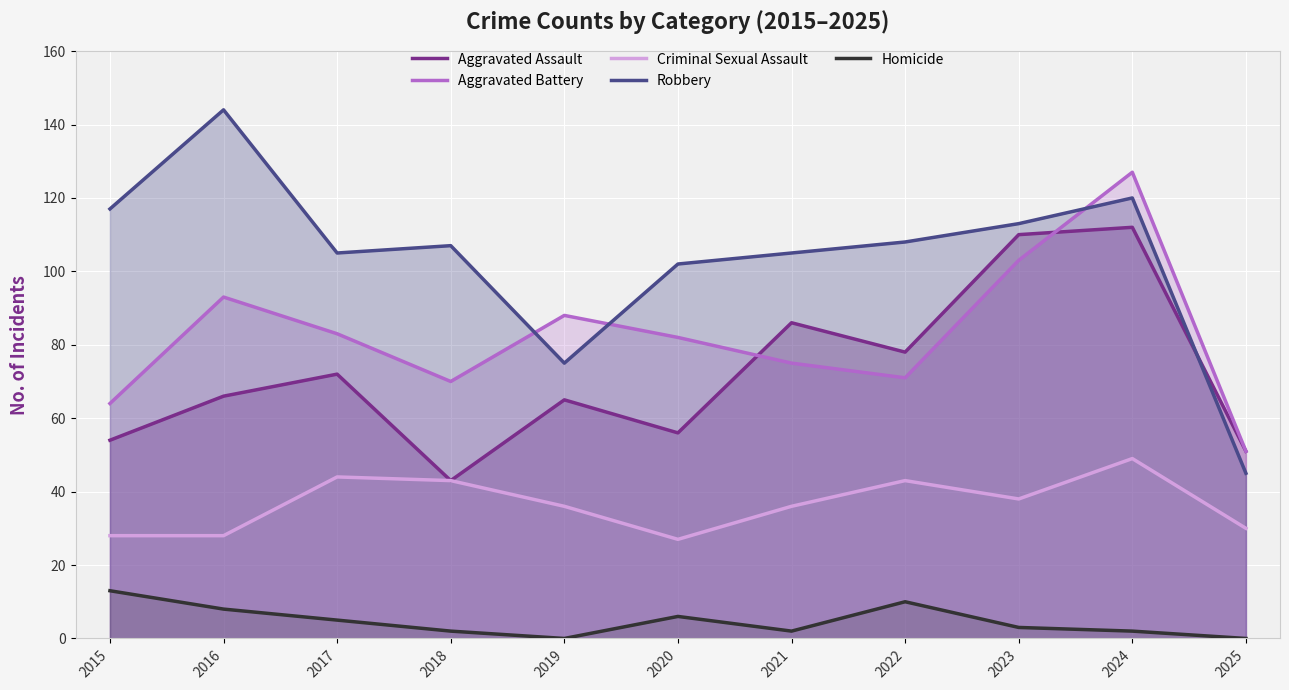

How many values in the Homicide series are below 3?

5